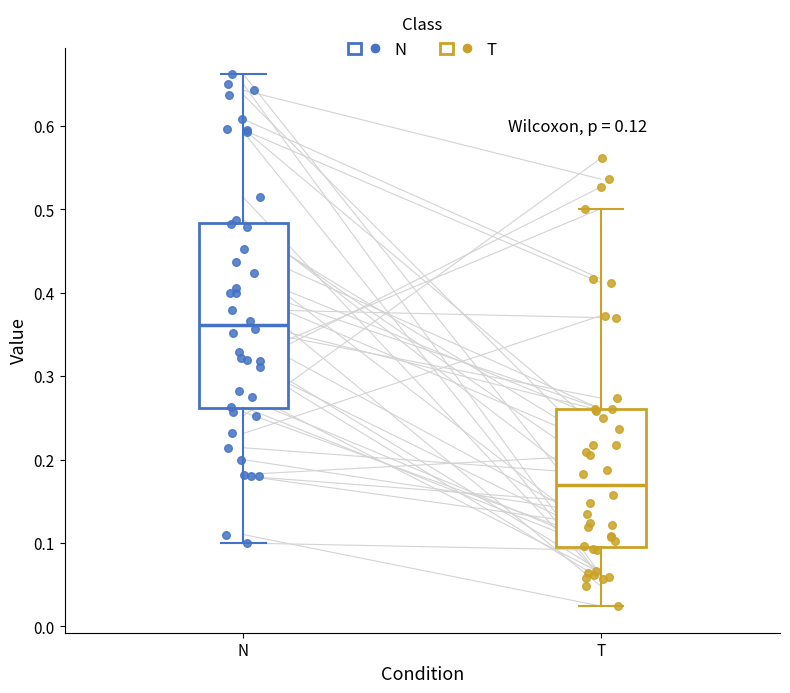

Which box's median line is the lowest?

T